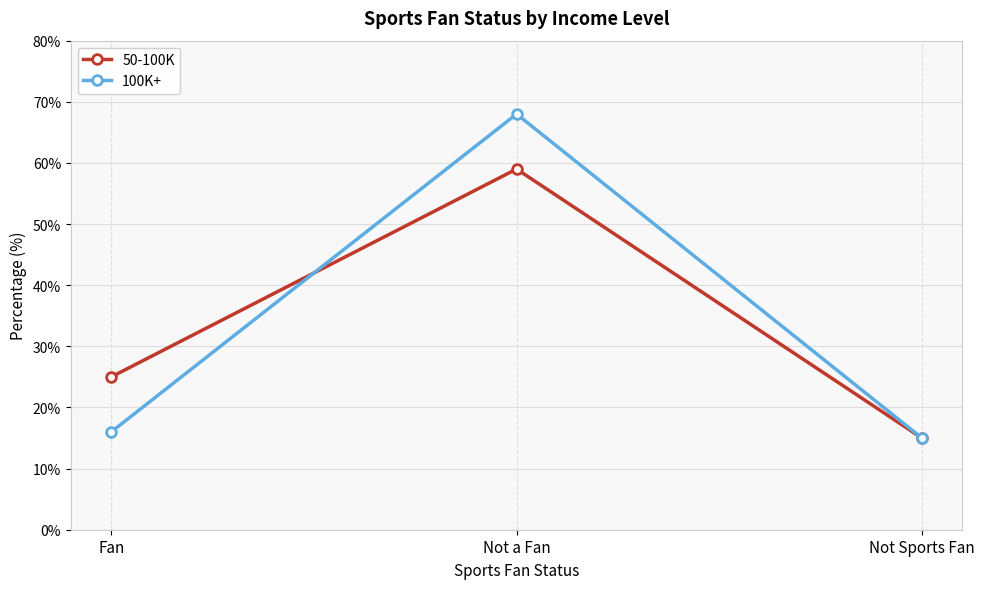

What are all the series names shown in the legend?

50-100K, 100K+